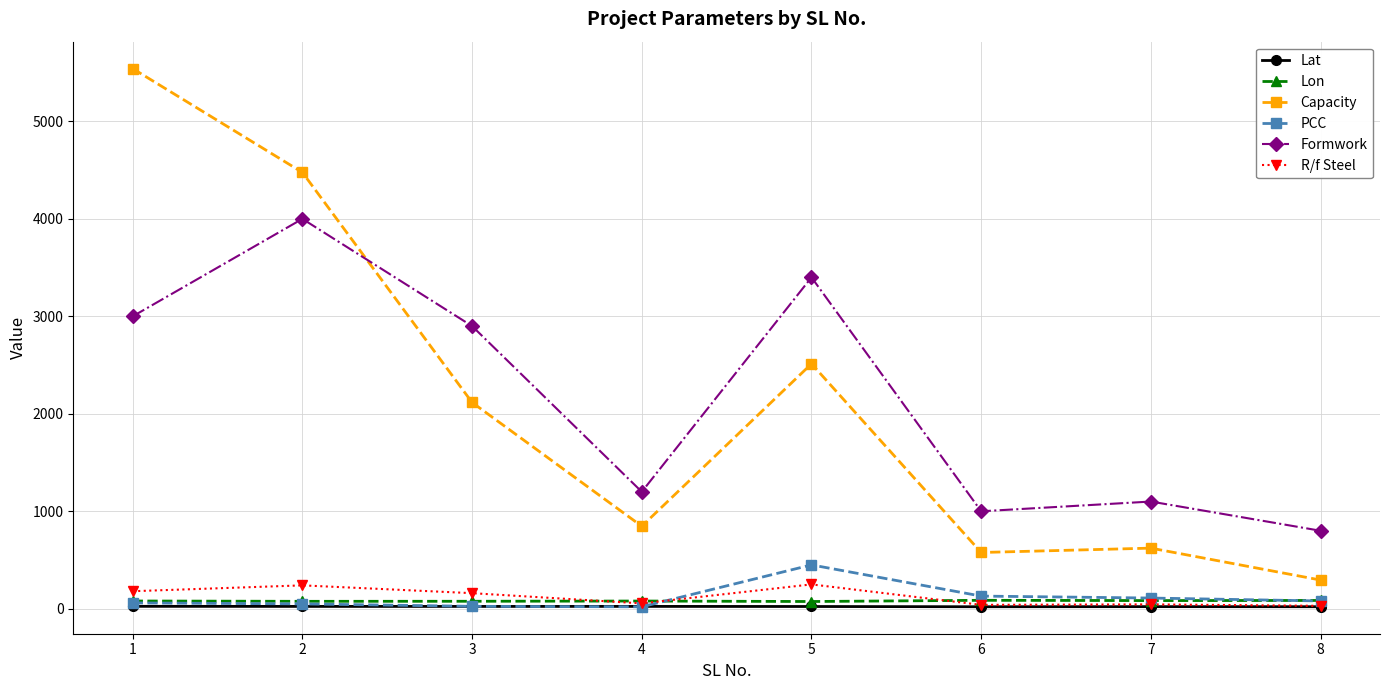

How many categories are shown in the chart?

8